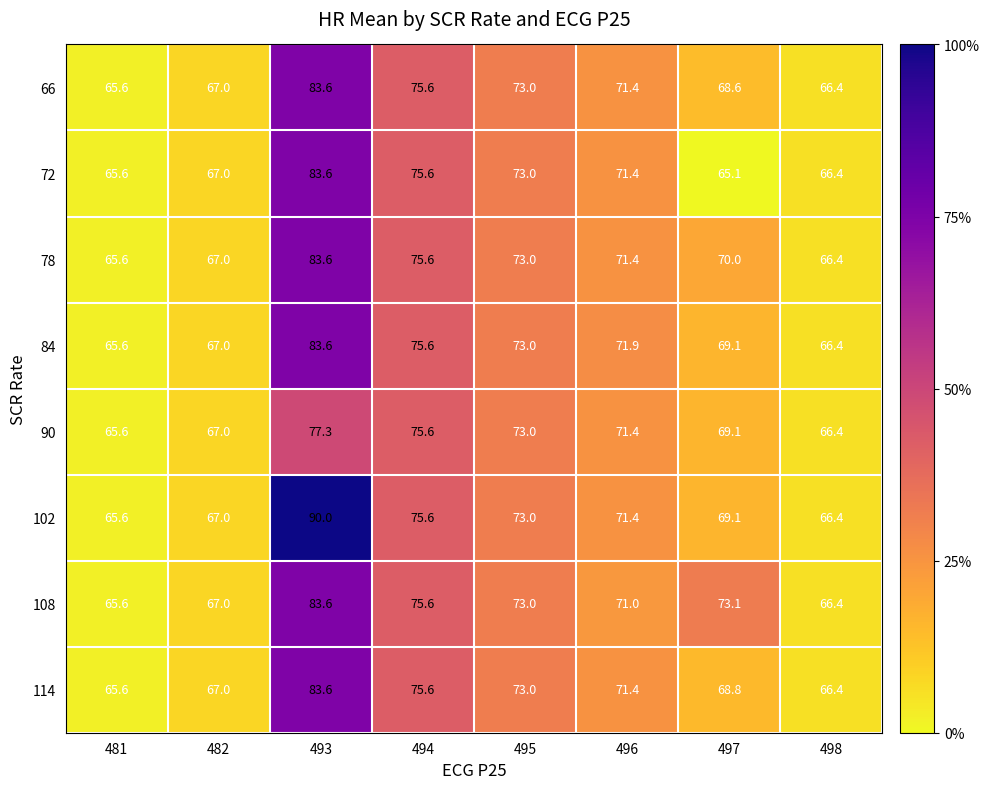

List the labels in order of 90 value, largest first.

493, 494, 495, 496, 497, 482, 498, 481